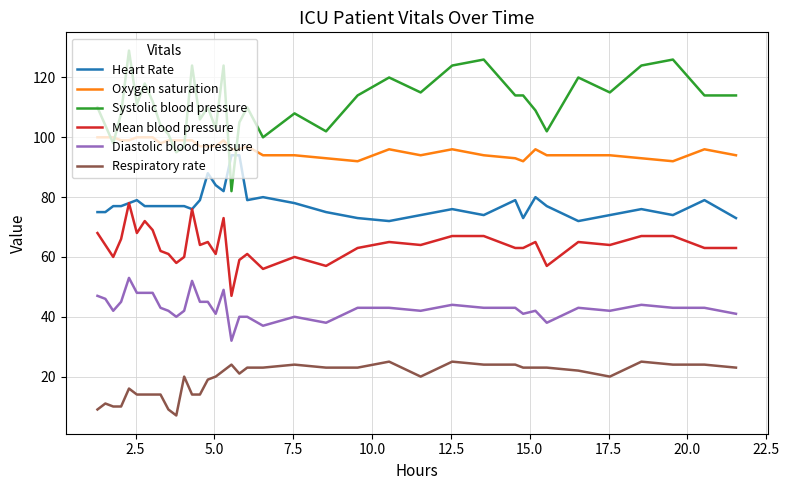

Does the chart display data point markers on the line(s)?

No